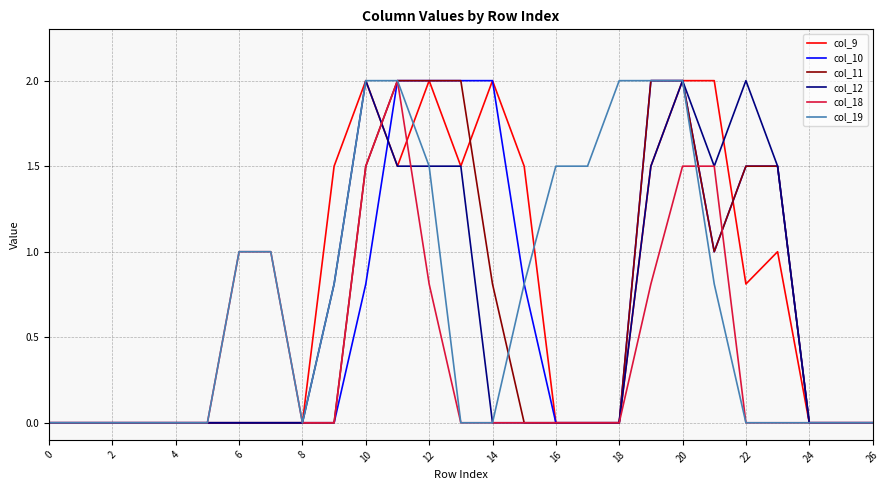

What is the highest value of the col_10 series?

2.0